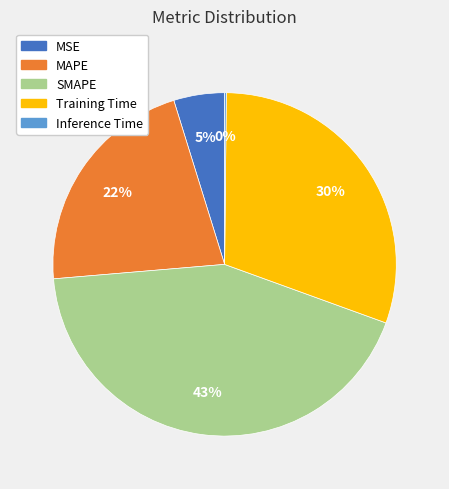

To the nearest percent, what is the combined percentage of Training Time and SMAPE?

73%